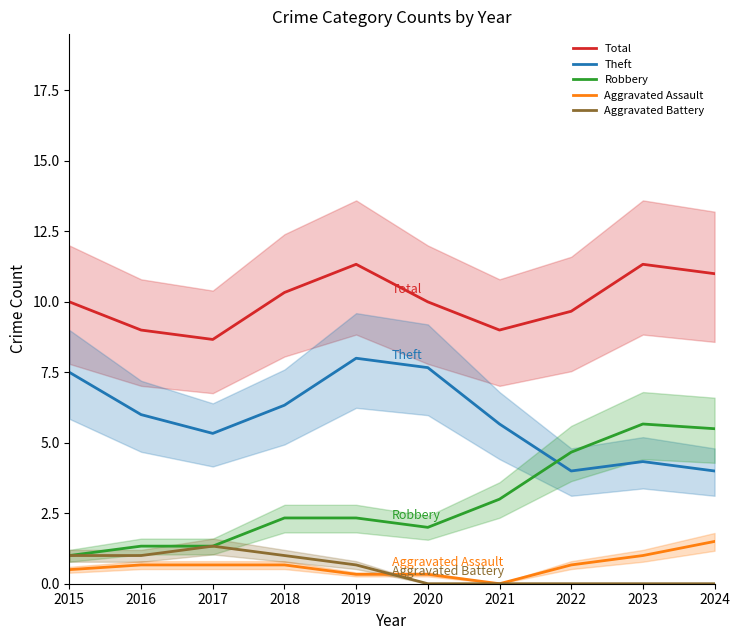

Reading left to right, transcribe all the data shown in this chart.

Total: 10.0	9.0	8.7	10.3	11.3	10.0	9.0	9.7	11.3	11.0
Theft: 7.5	6.0	5.3	6.3	8.0	7.7	5.7	4.0	4.3	4.0
Robbery: 1.0	1.3	1.3	2.3	2.3	2.0	3.0	4.7	5.7	5.5
Aggravated Assault: 0.5	0.7	0.7	0.7	0.3	0.3	0.0	0.7	1.0	1.5
Aggravated Battery: 1.0	1.0	1.3	1.0	0.7	0.0	0.0	0.0	0.0	0.0